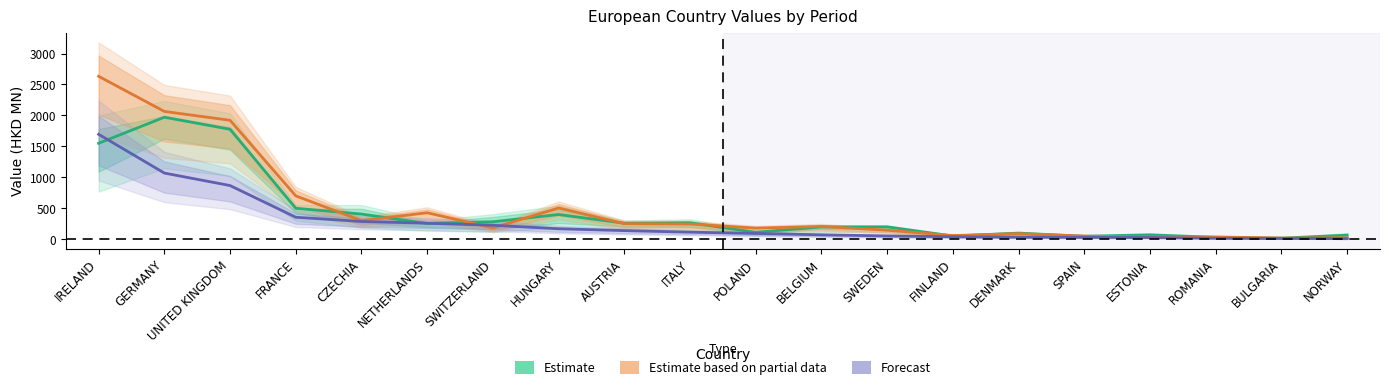

What is the label of the 12th point from the right?

AUSTRIA